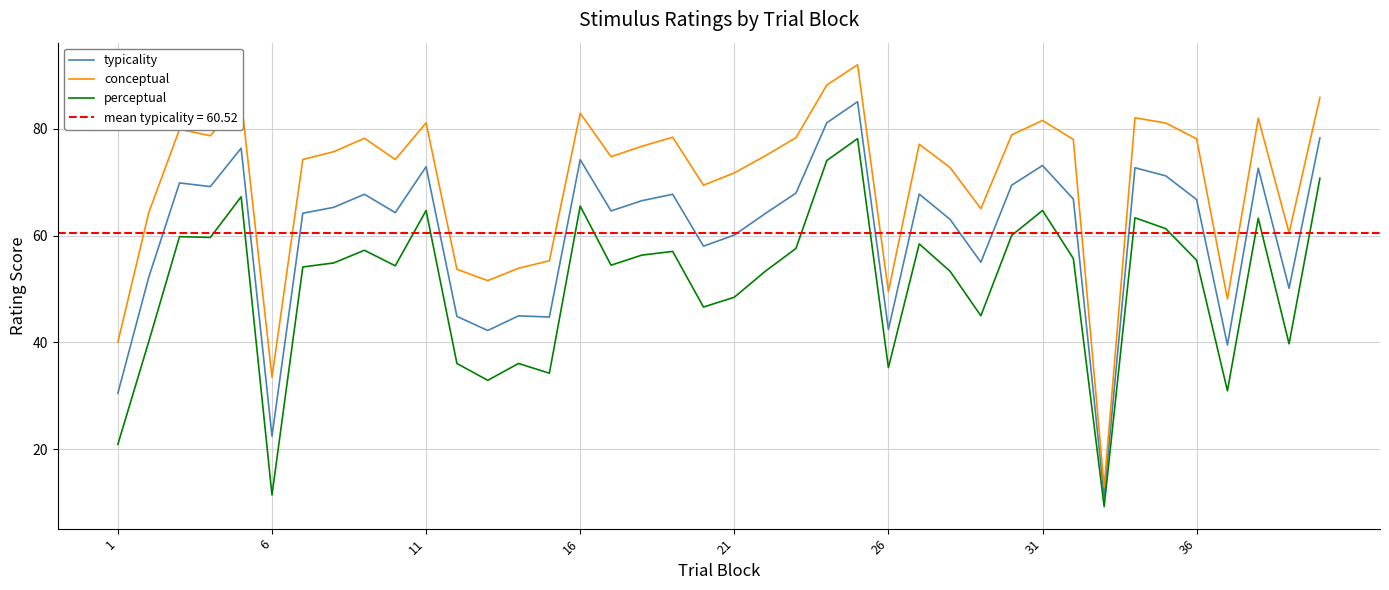

Rank the series by their average value, from highest to lowest.

conceptual, typicality, perceptual